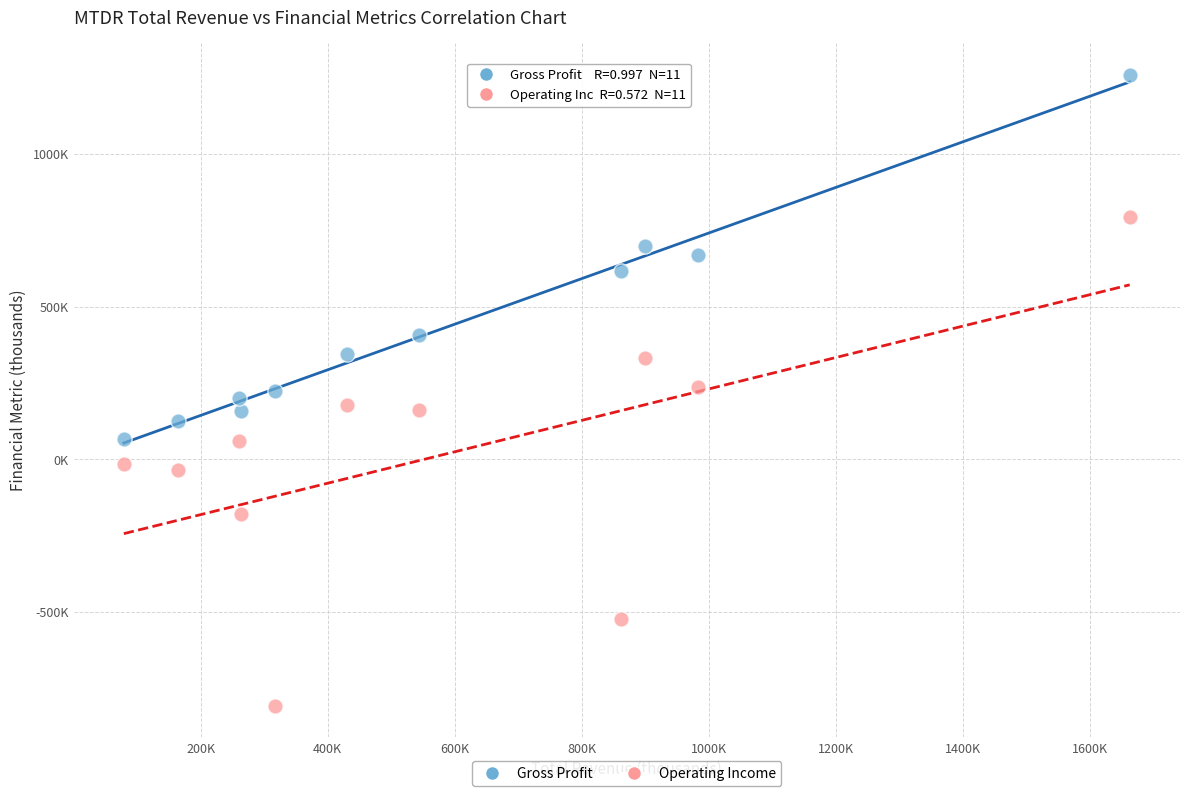

Which series contains the lowest Y value?

Operating Income